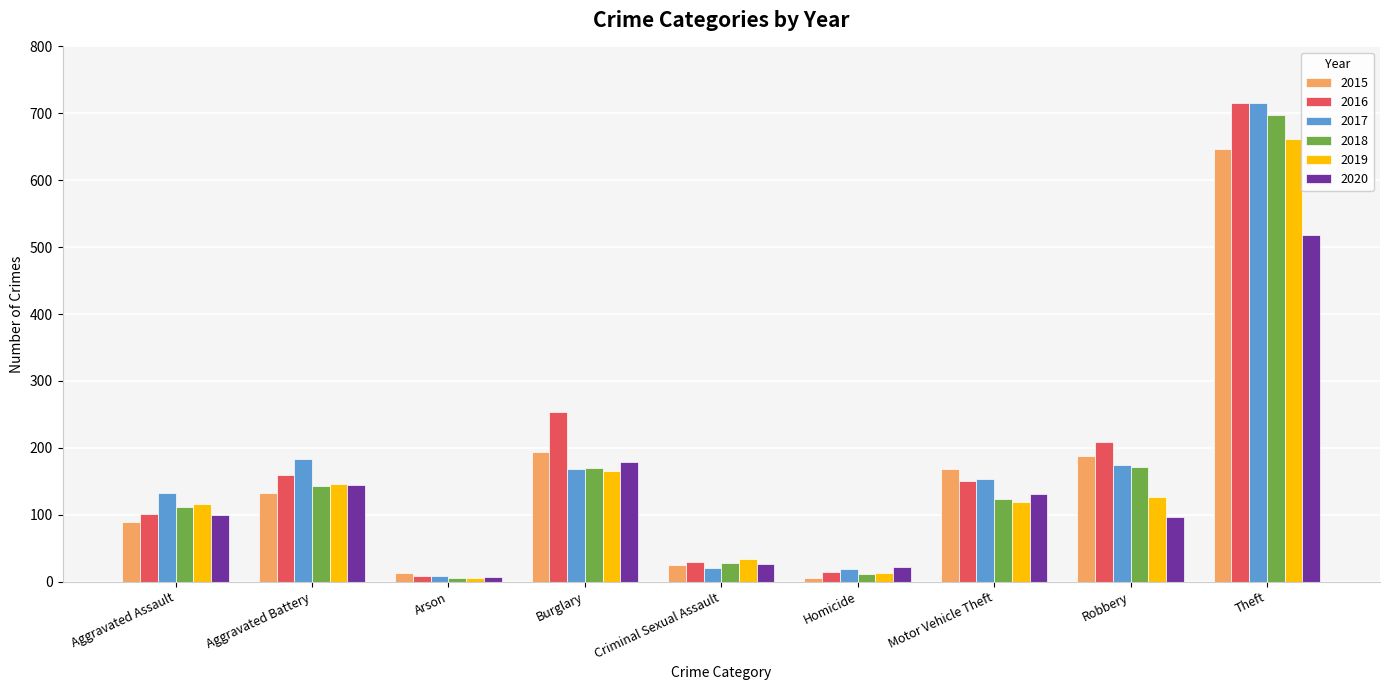

At which category does the chart reach its peak across all series?

Theft